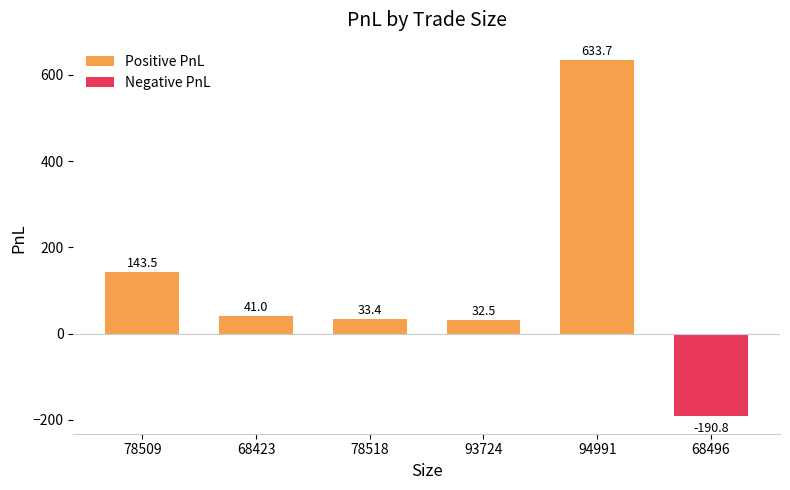

At which label does Positive PnL reach its peak?

94991